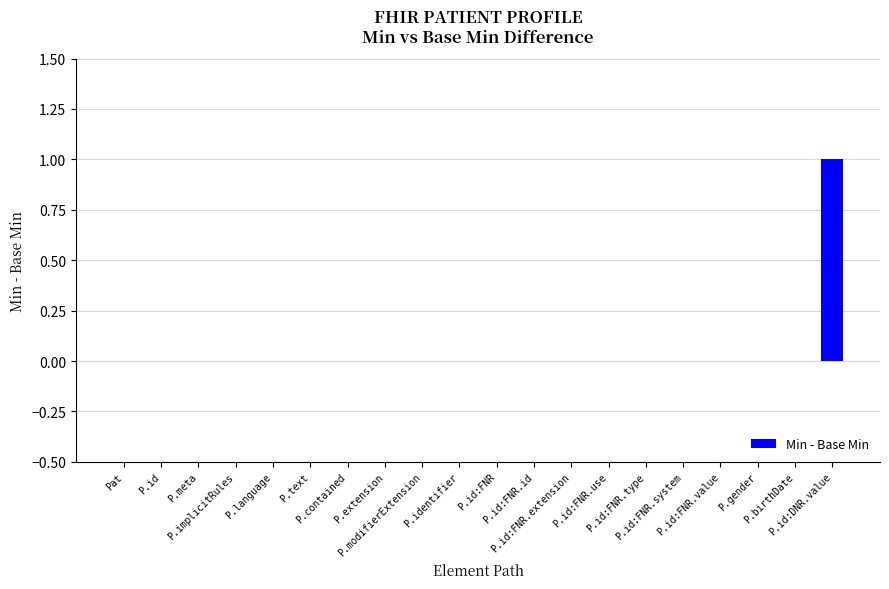

The chart shows a value of 0 at P.id:FNR.id. True or false?

True